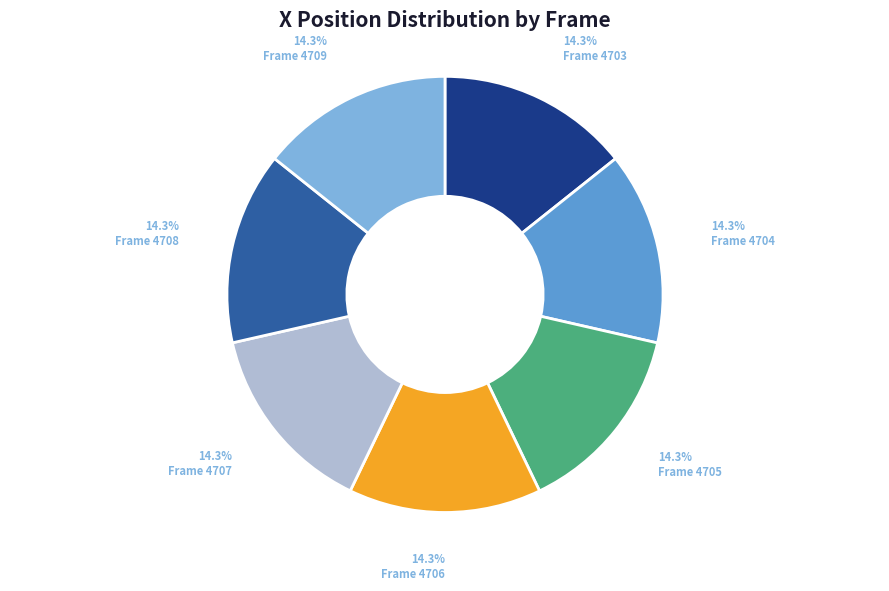

Is there any slice that represents more than half of the pie?

No